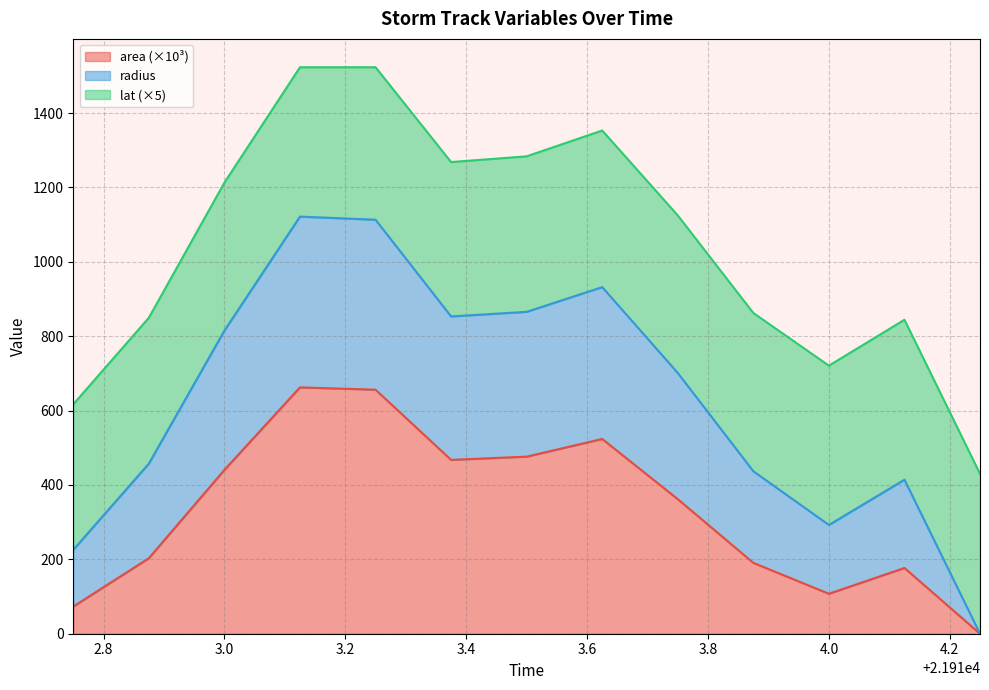

Where is area nearest to the value 331?

21913.75